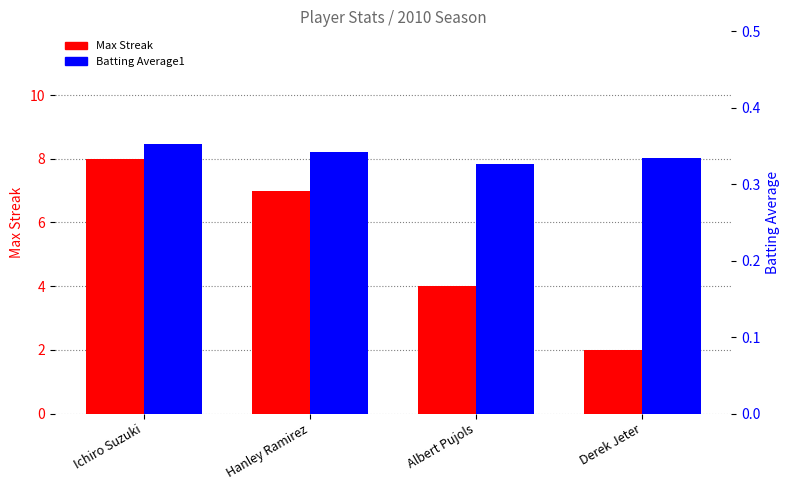

Rank the series by their maximum value, from highest to lowest.

Max Streak, Batting Average1